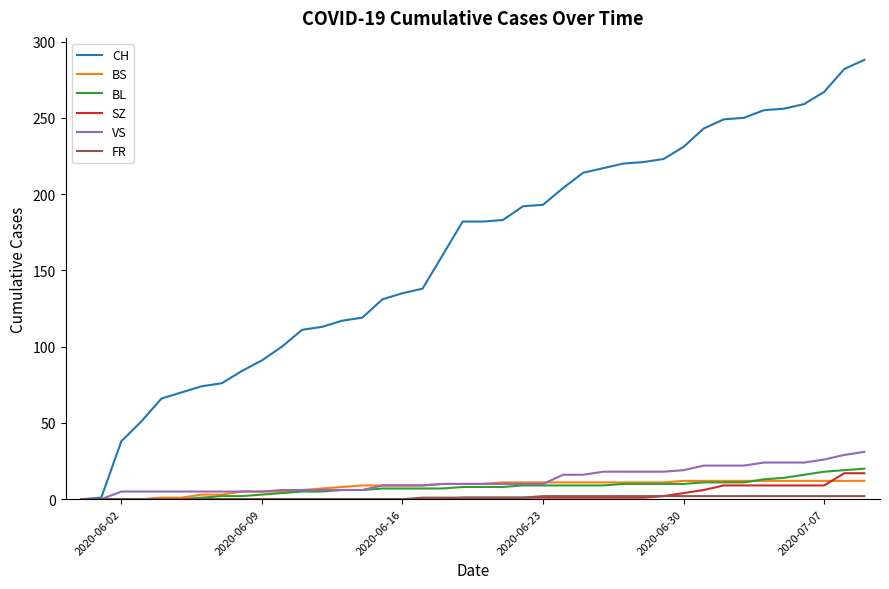

What is the greatest value displayed?

288